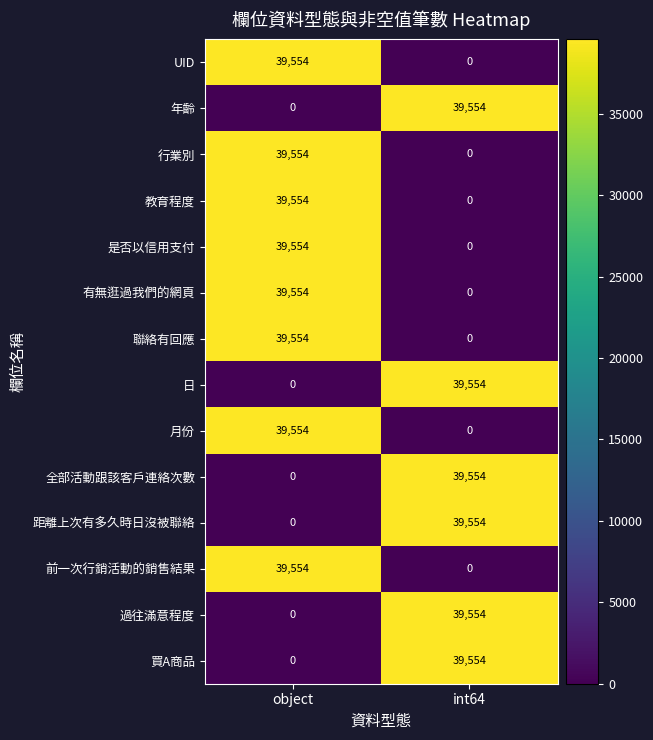

Reading right to left, what are all the values shown in this chart?

UID: 0	39554
年齡: 39554	0
行業別: 0	39554
教育程度: 0	39554
是否以信用支付: 0	39554
有無逛過我們的網頁: 0	39554
聯絡有回應: 0	39554
日: 39554	0
月份: 0	39554
全部活動跟該客戶連絡次數: 39554	0
距離上次有多久時日沒被聯絡: 39554	0
前一次行銷活動的銷售結果: 0	39554
過往滿意程度: 39554	0
買A商品: 39554	0